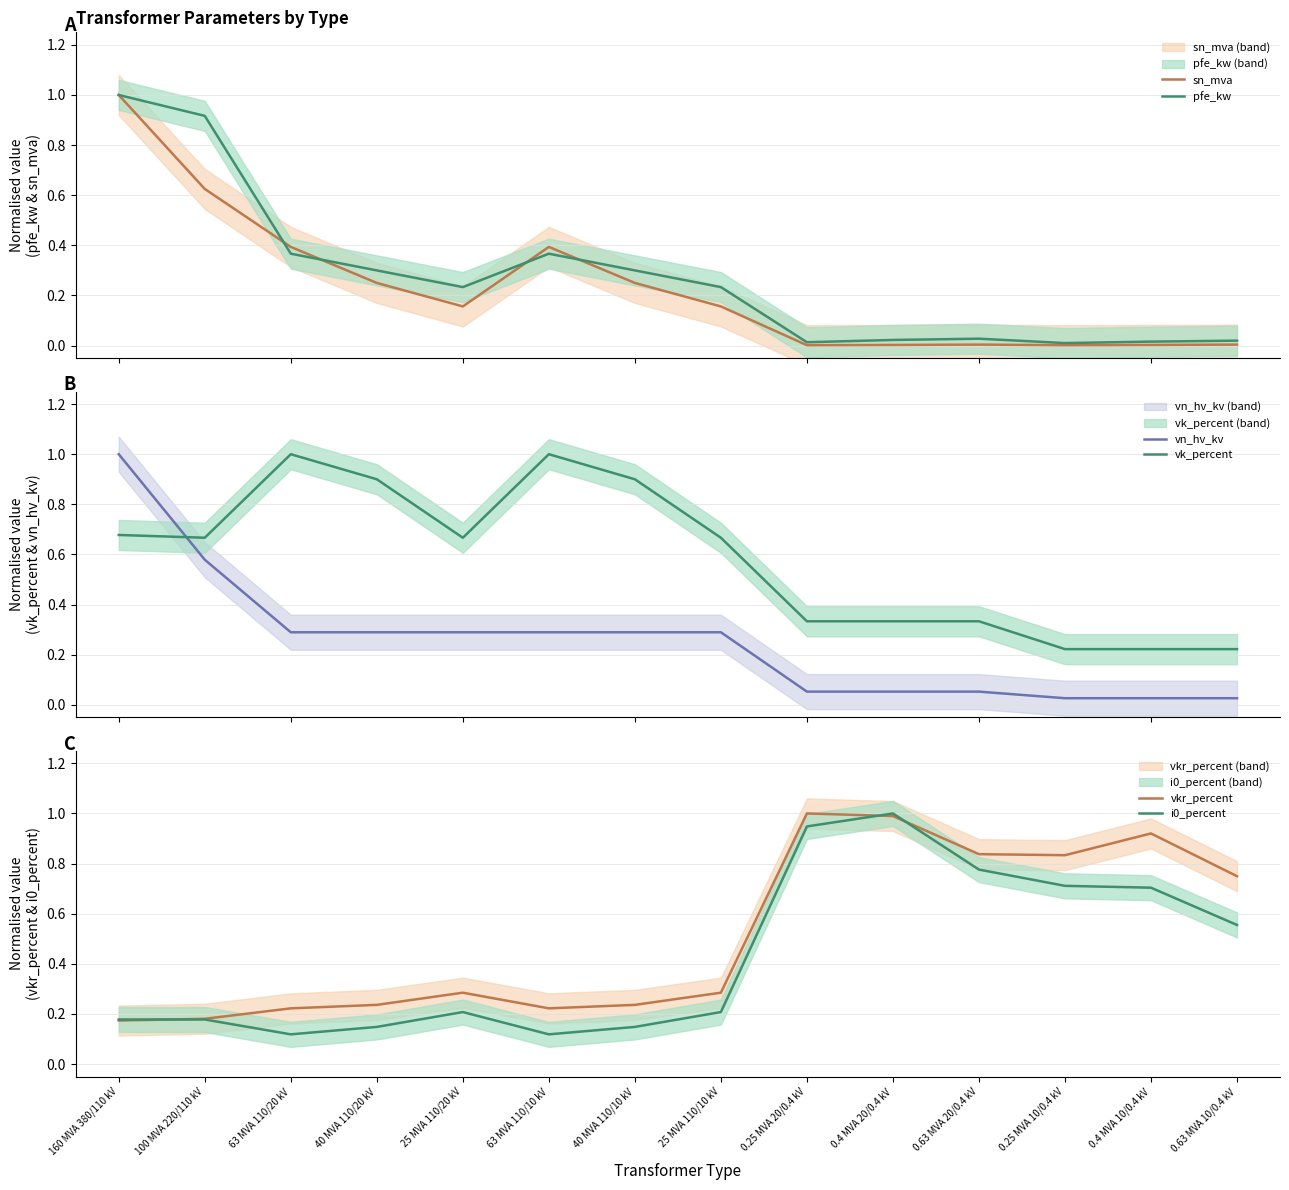

What is the label of the 13th point from the right?

100 MVA 220/110 kV